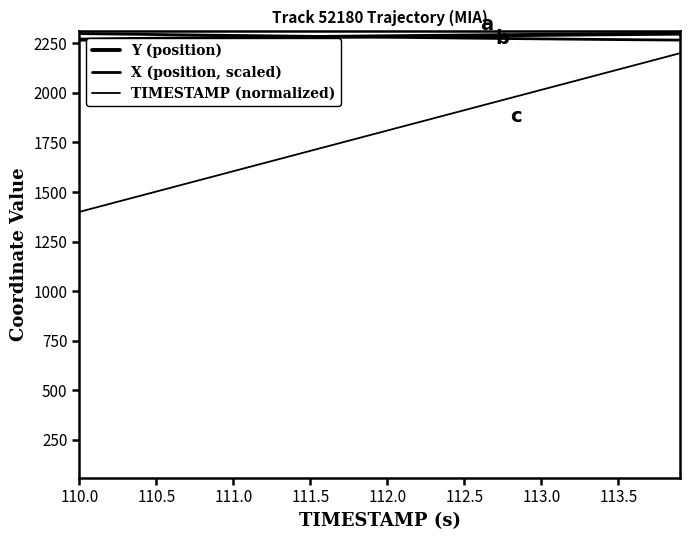

Does the chart have visible grid lines?

No